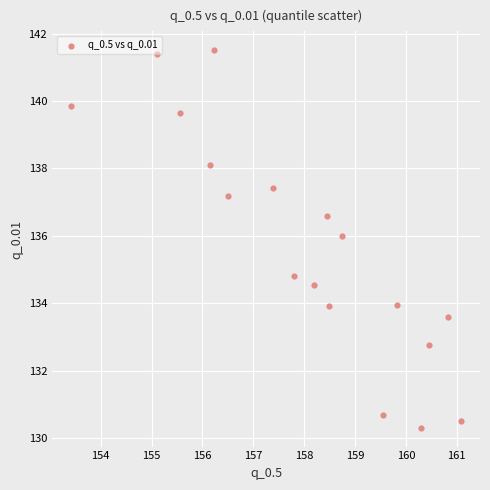

What is the range of Y values (max minus min)?

11.2